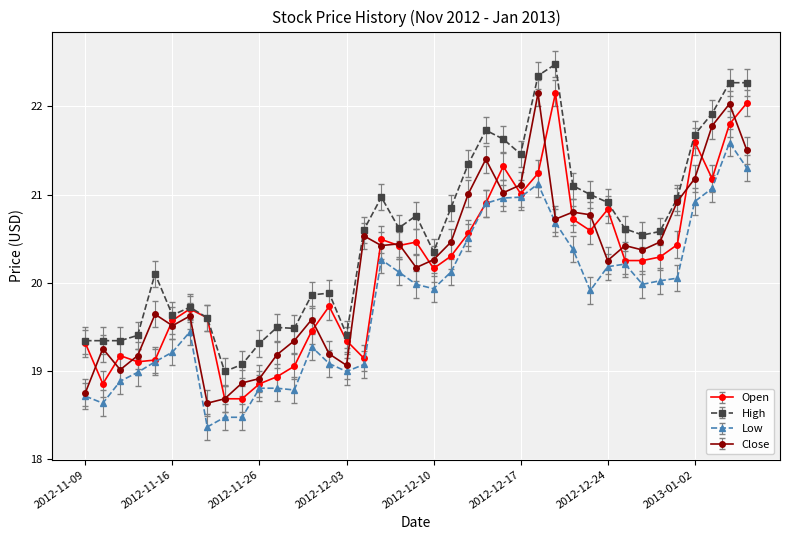

What is the minimum value shown in the chart?

18.4